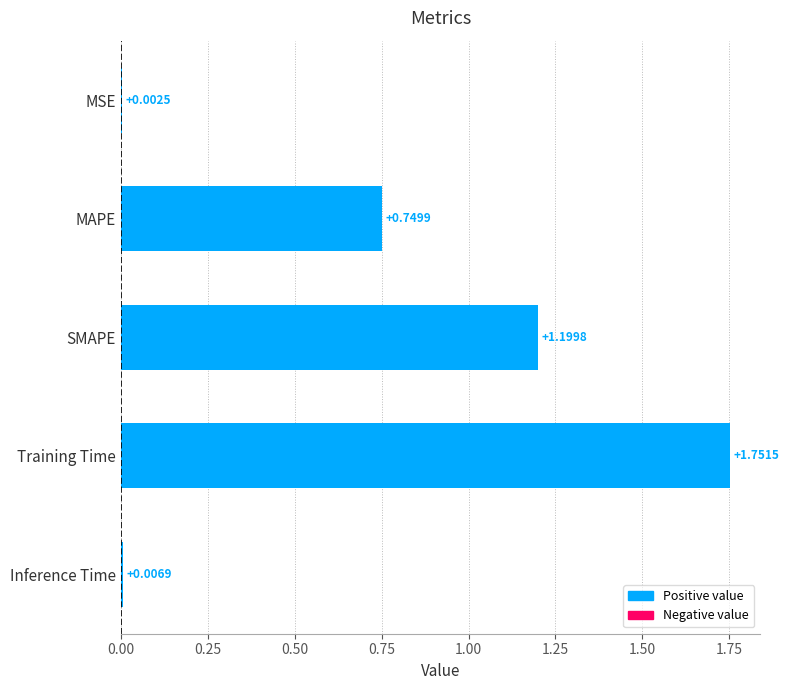

What is the sum of the values at MSE and MAPE?

0.8